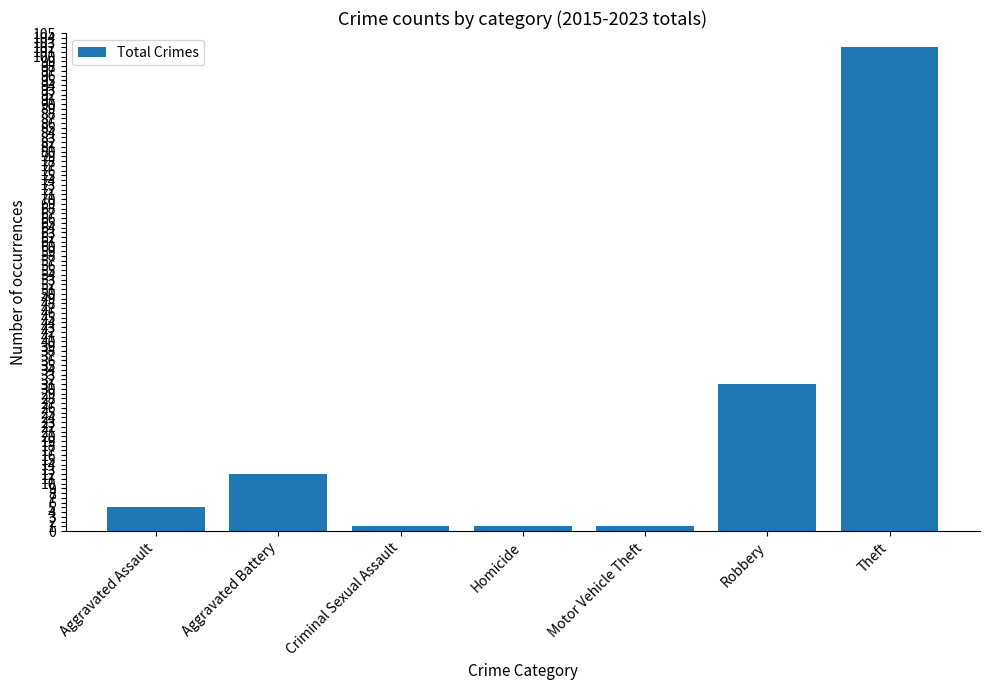

How many distinct data groups are displayed?

1